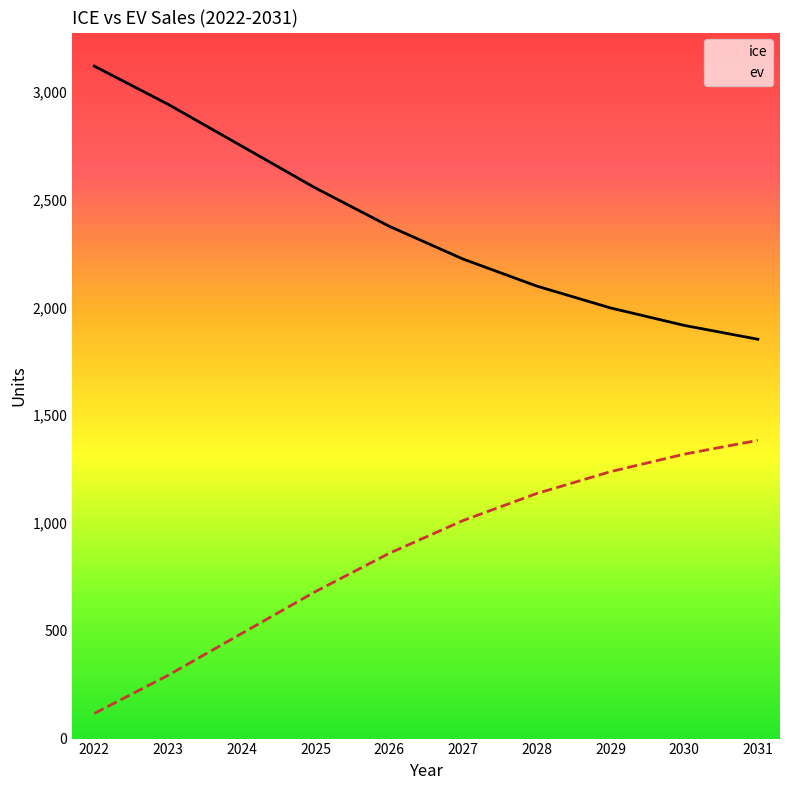

Rank the series by their average value, from highest to lowest.

ice, ev